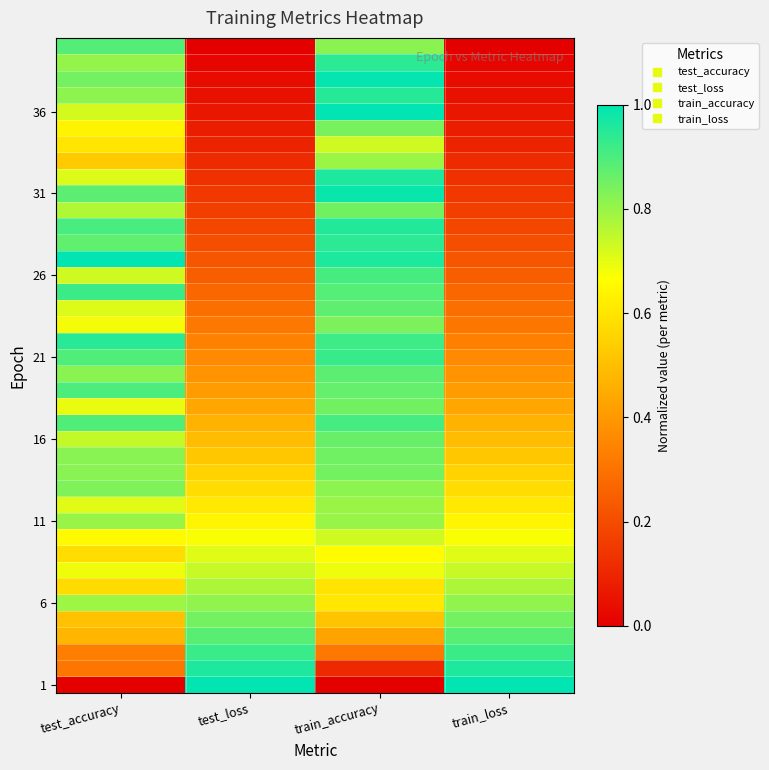

At how many categories does at least one series exceed 0?

4